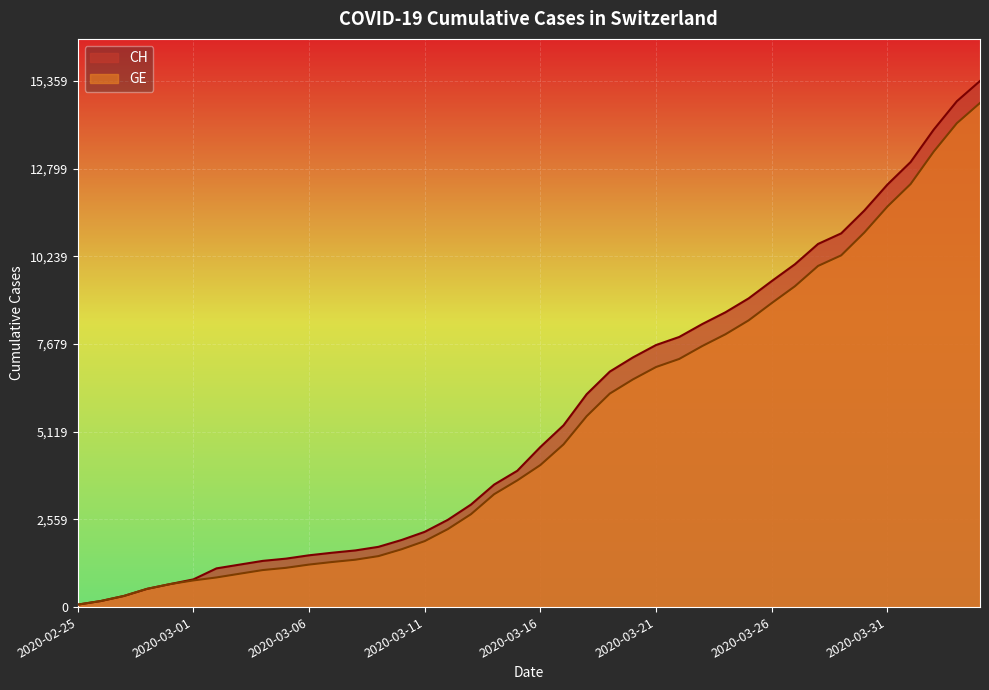

What is the label of the 27th point from the right?

2020-03-09